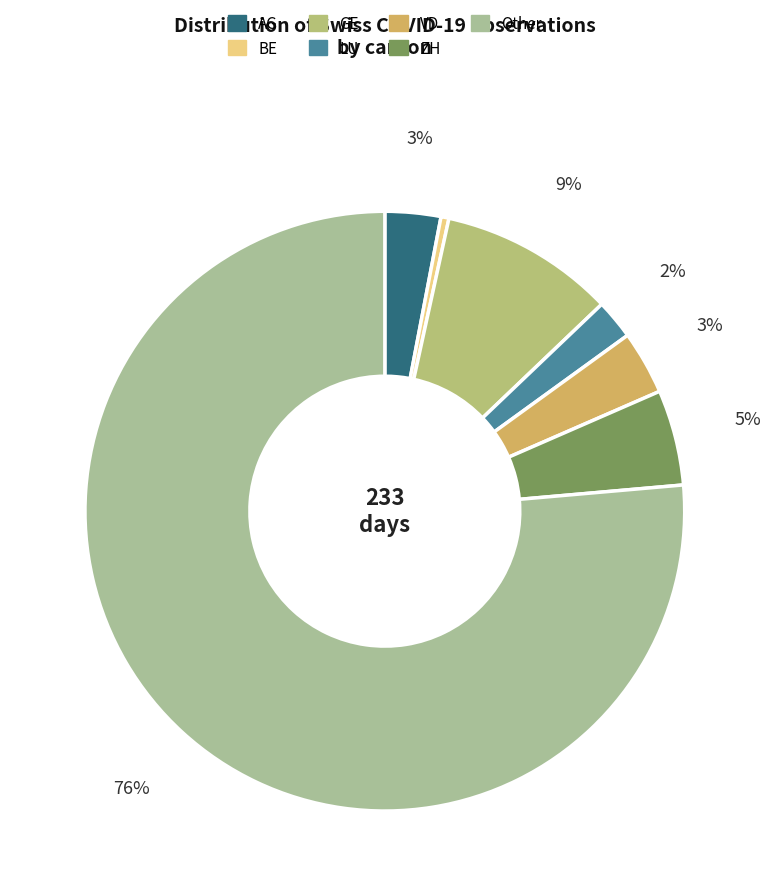

Count the number of slices in the pie.

7